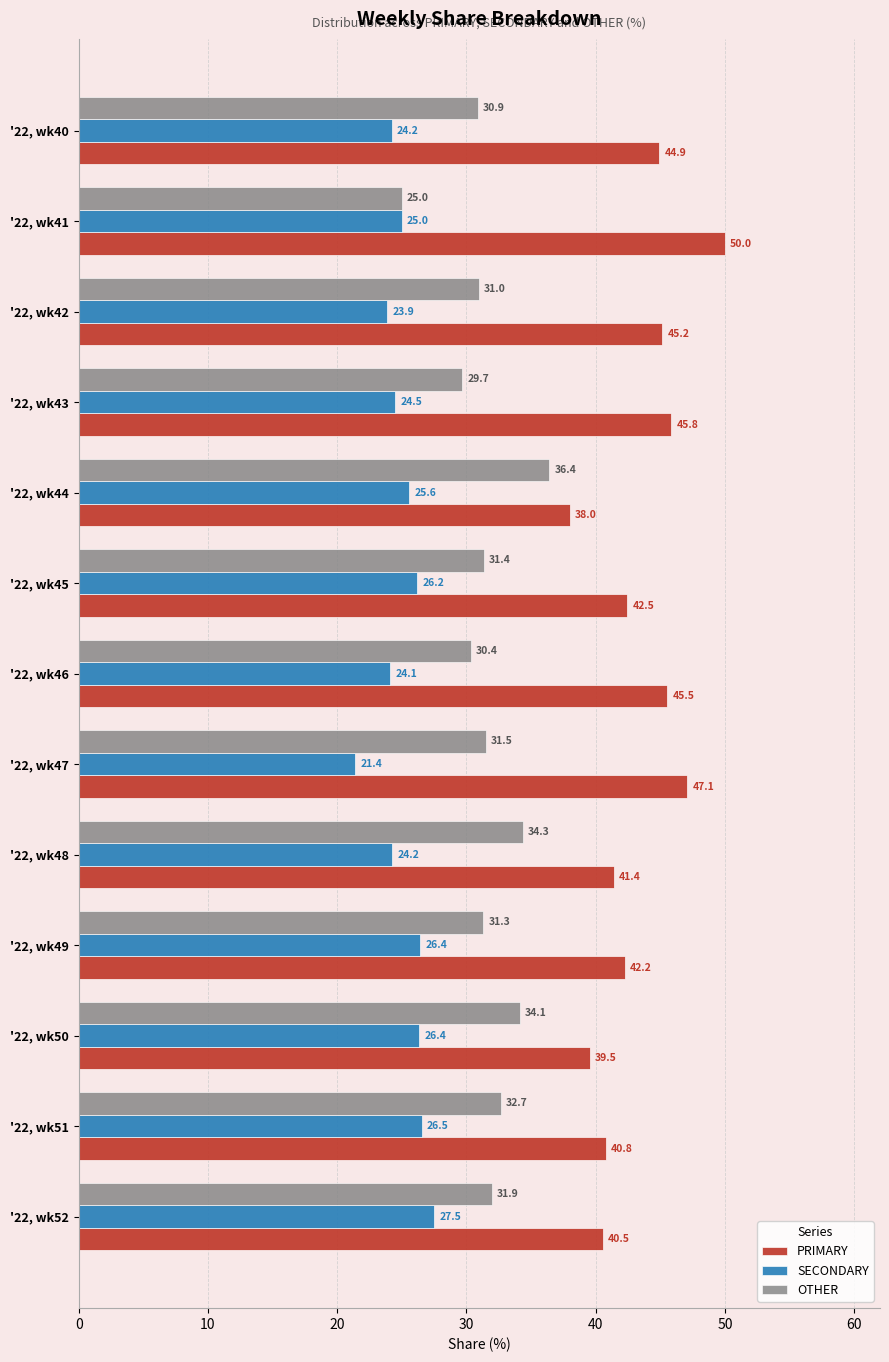

What is the difference between the maximum and minimum values in the PRIMARY series?

12.0